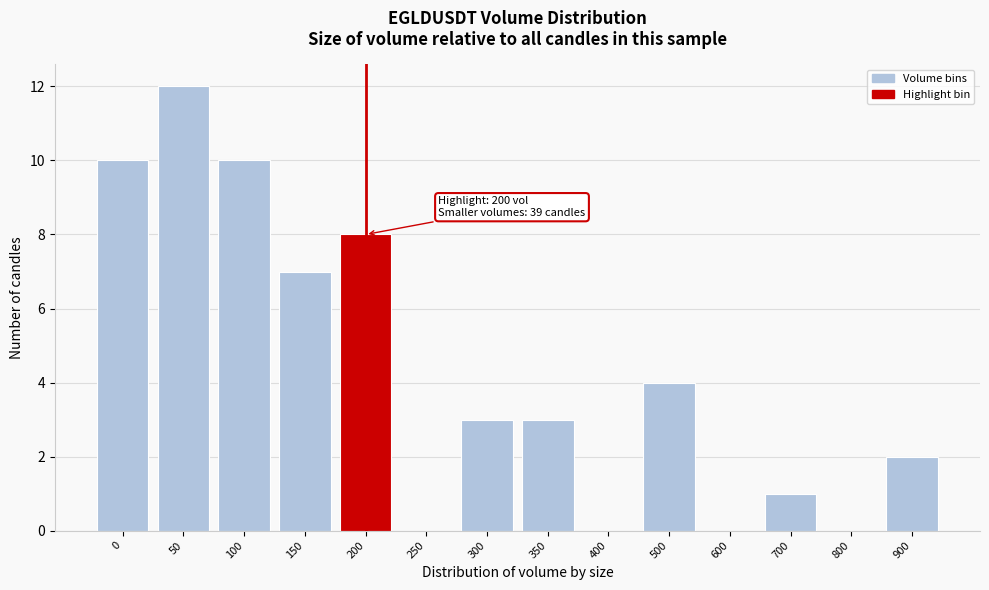

Reading left to right, extract all data points from this chart.

0=10	50=12	100=10	150=7	200=8	250=0	300=3	350=3	400=0	500=4	600=0	700=1	800=0	900=2